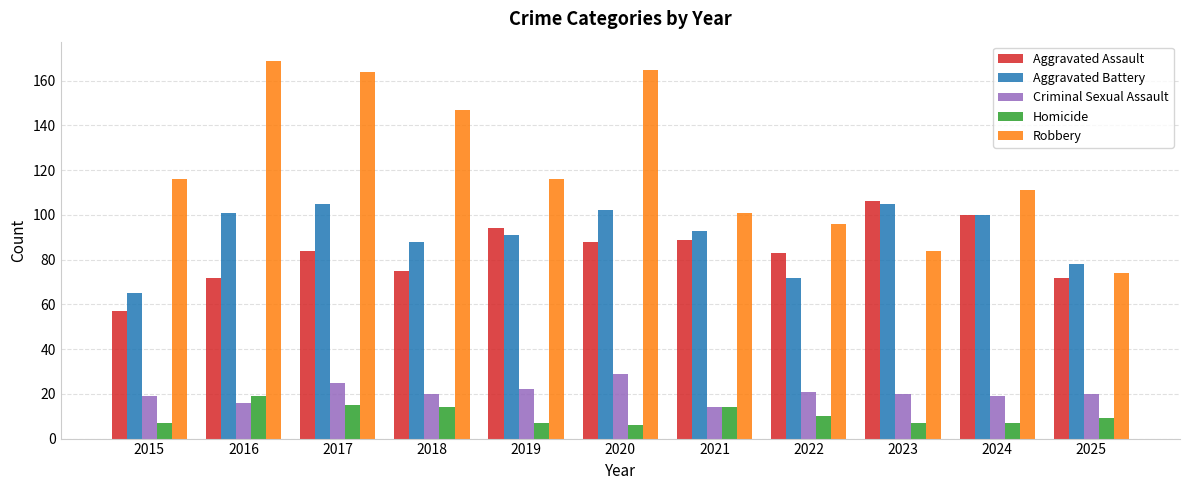

At which category does the chart reach its peak across all series?

2016